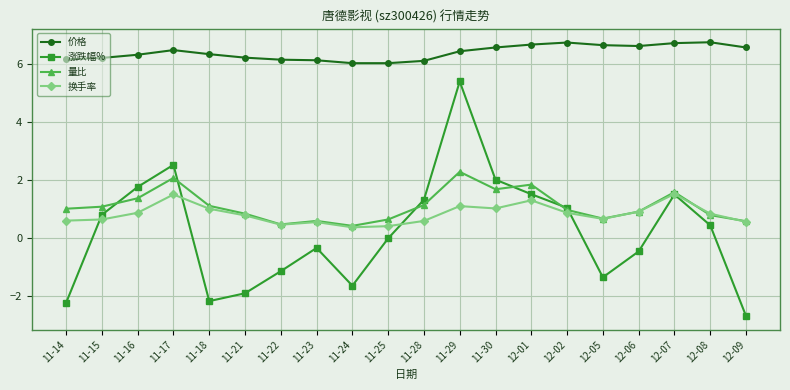

Is the value of 价格 at 12-08 greater than the value of 量比 at 12-07?

Yes